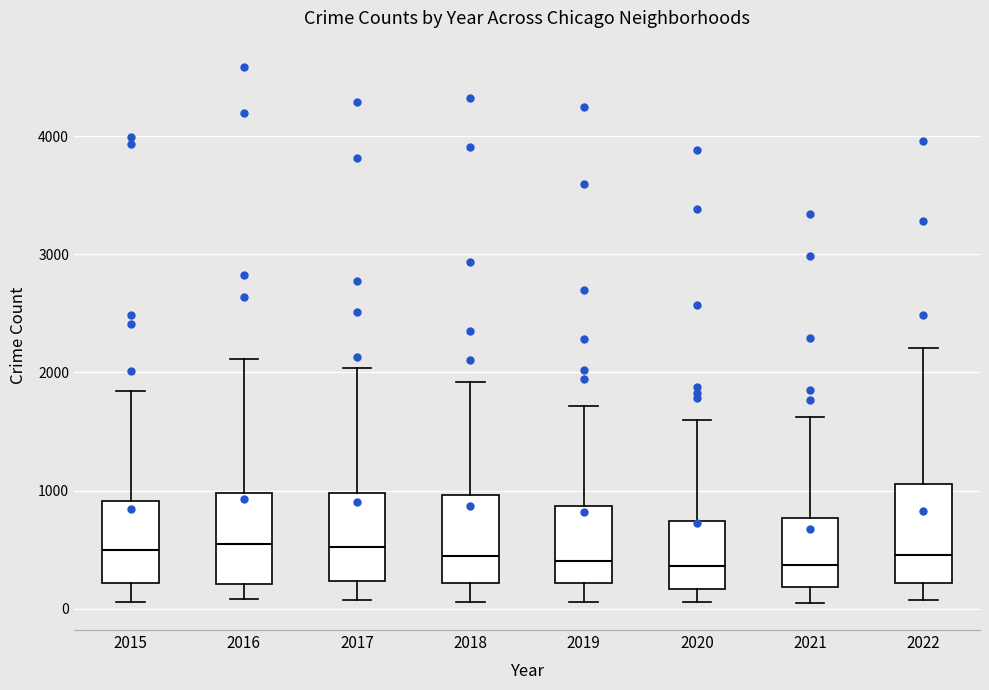

Reading left to right, transcribe this box plot: for each box, give where its median line is, the range the box spans, and where its two whiskers end, as read against the y-axis. The values are not printed on the chart, so give them approximately, as read against the axis.

2015: median 500, box 200 to 900, whiskers 100 to 1800
2016: median 500, box 200 to 1000, whiskers 100 to 2100
2017: median 500, box 200 to 1000, whiskers 100 to 2000
2018: median 400, box 200 to 1000, whiskers 100 to 1900
2019: median 400, box 200 to 900, whiskers 100 to 1700
2020: median 400, box 200 to 700, whiskers 100 to 1600
2021: median 400, box 200 to 800, whiskers 0 to 1600
2022: median 500, box 200 to 1100, whiskers 100 to 2200